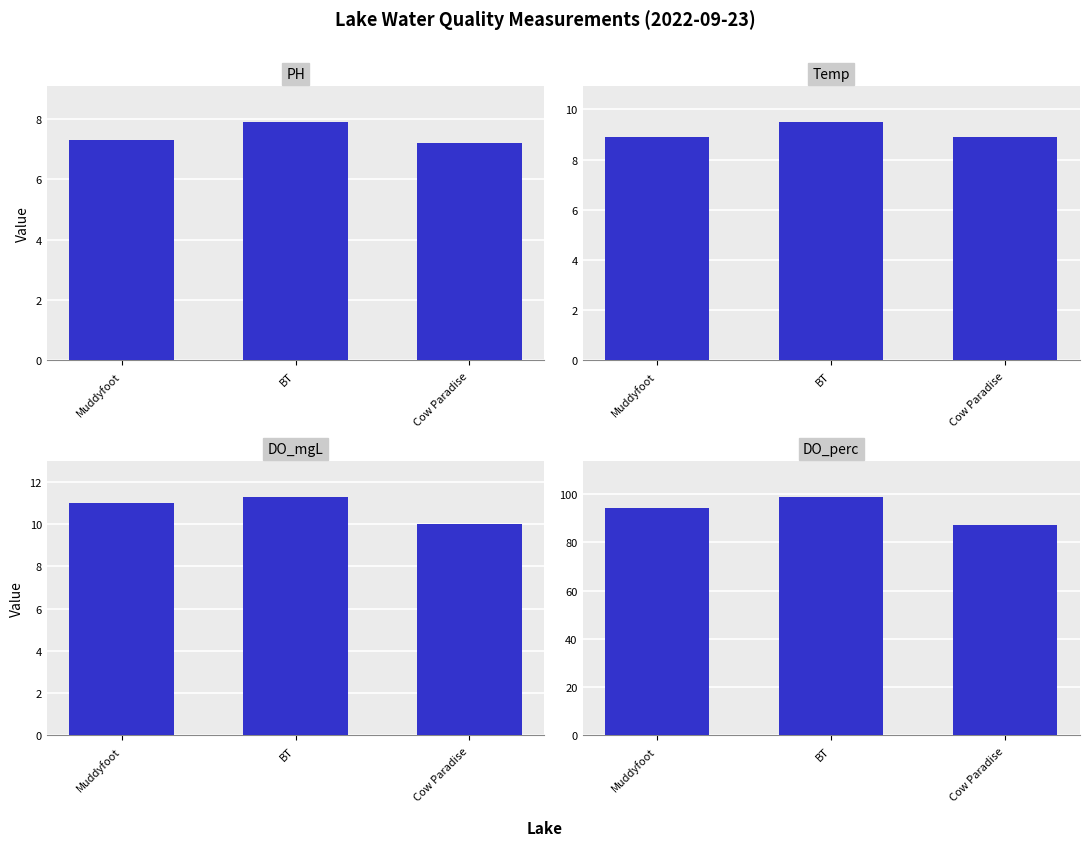

Between Cow Paradise and Muddyfoot, which is larger?

Muddyfoot